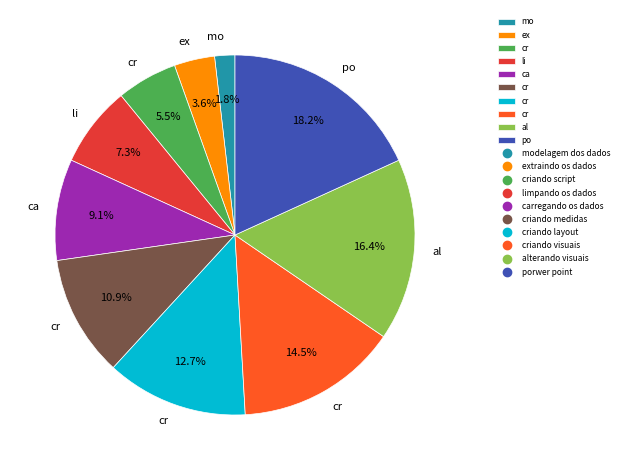

Is there a majority slice in this chart?

No